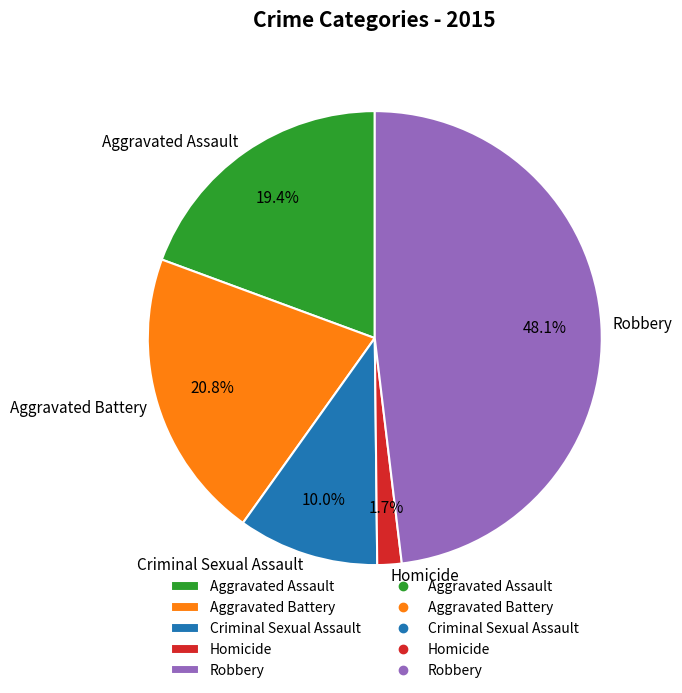

Which slice is the smallest?

Homicide